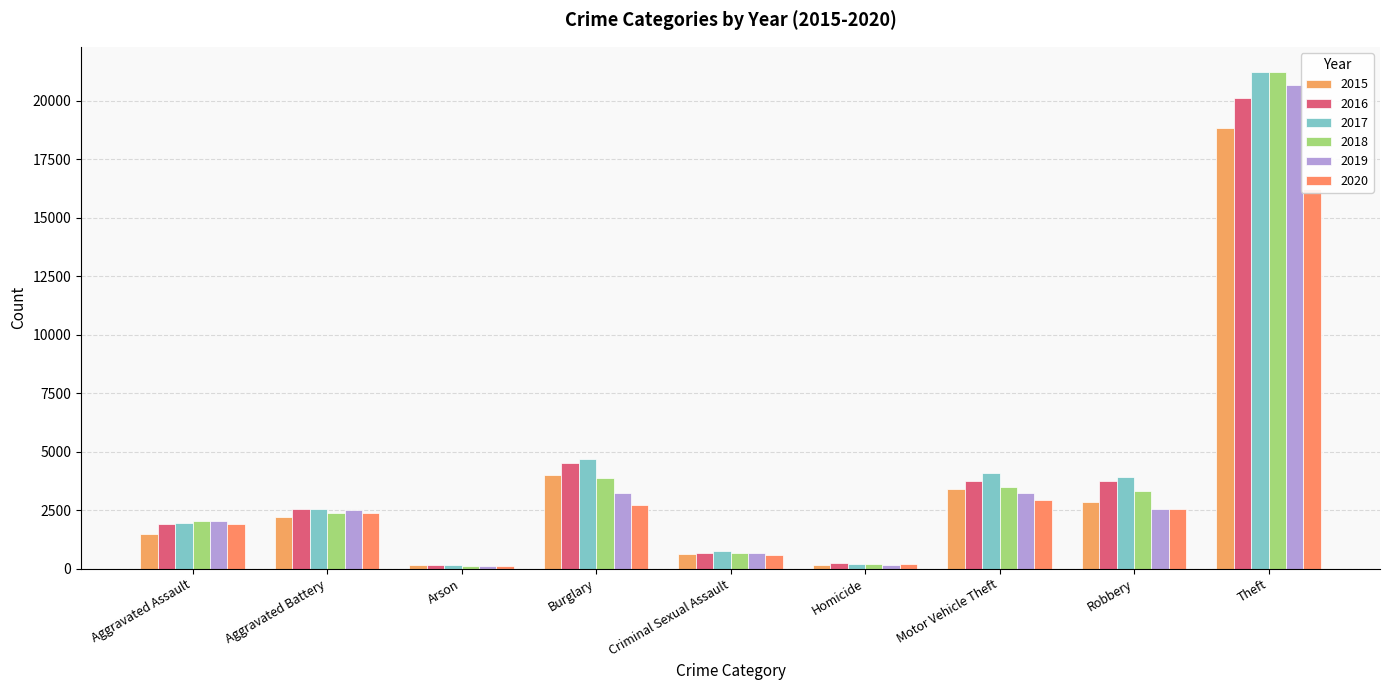

Reading left to right, what are all the values shown in this chart?

2015: 1481	2197	135	4011	623	137	3387	2867	18845
2016: 1888	2565	177	4530	659	227	3755	3751	20135
2017: 1960	2541	166	4697	745	218	4093	3922	21227
2018: 2028	2391	111	3863	675	185	3510	3338	21244
2019: 2029	2490	126	3215	684	163	3224	2540	20676
2020: 1919	2381	123	2727	566	191	2953	2540	16212